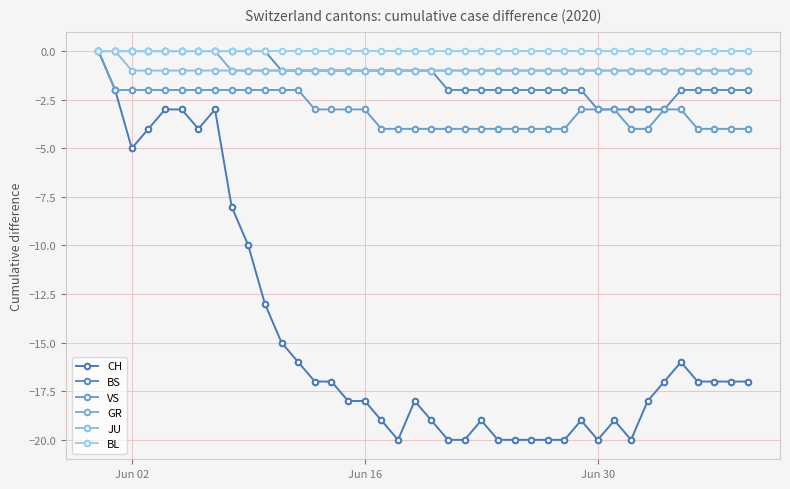

Is this an area chart (filled region under the line)?

No